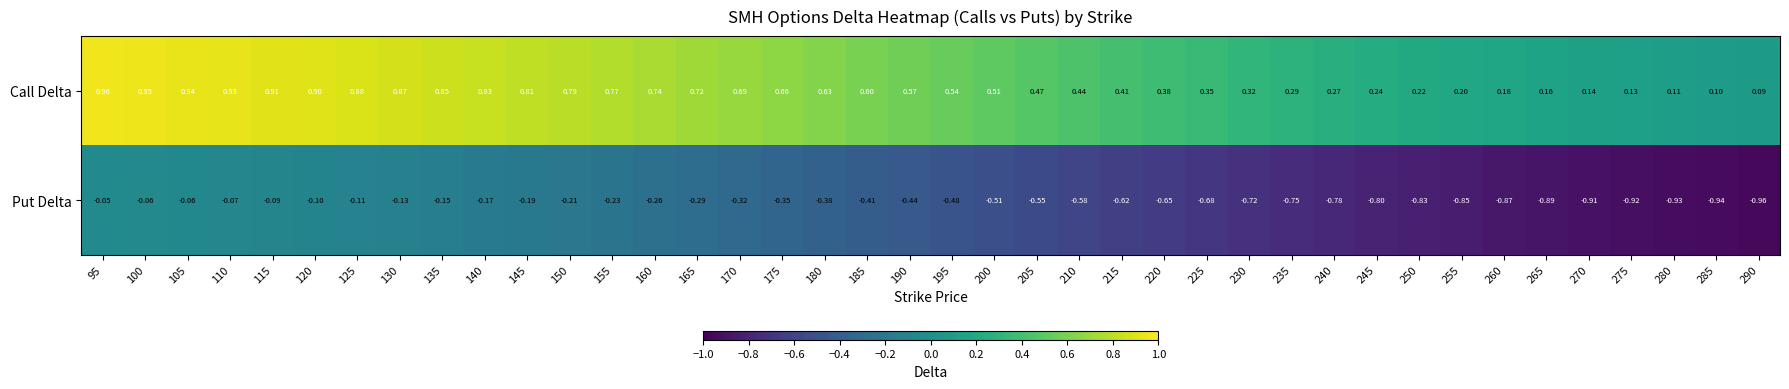

At how many categories does at least one series exceed 0?

40